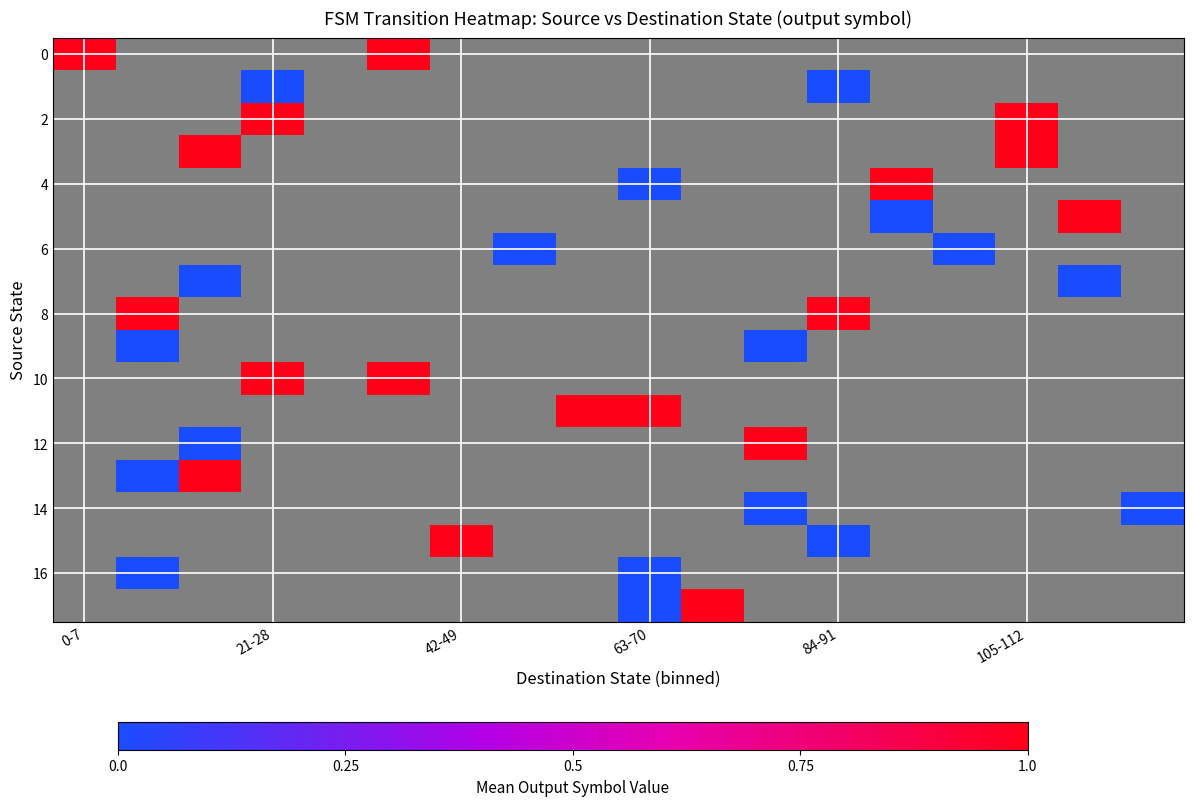

Count the number of categories in the chart.

18